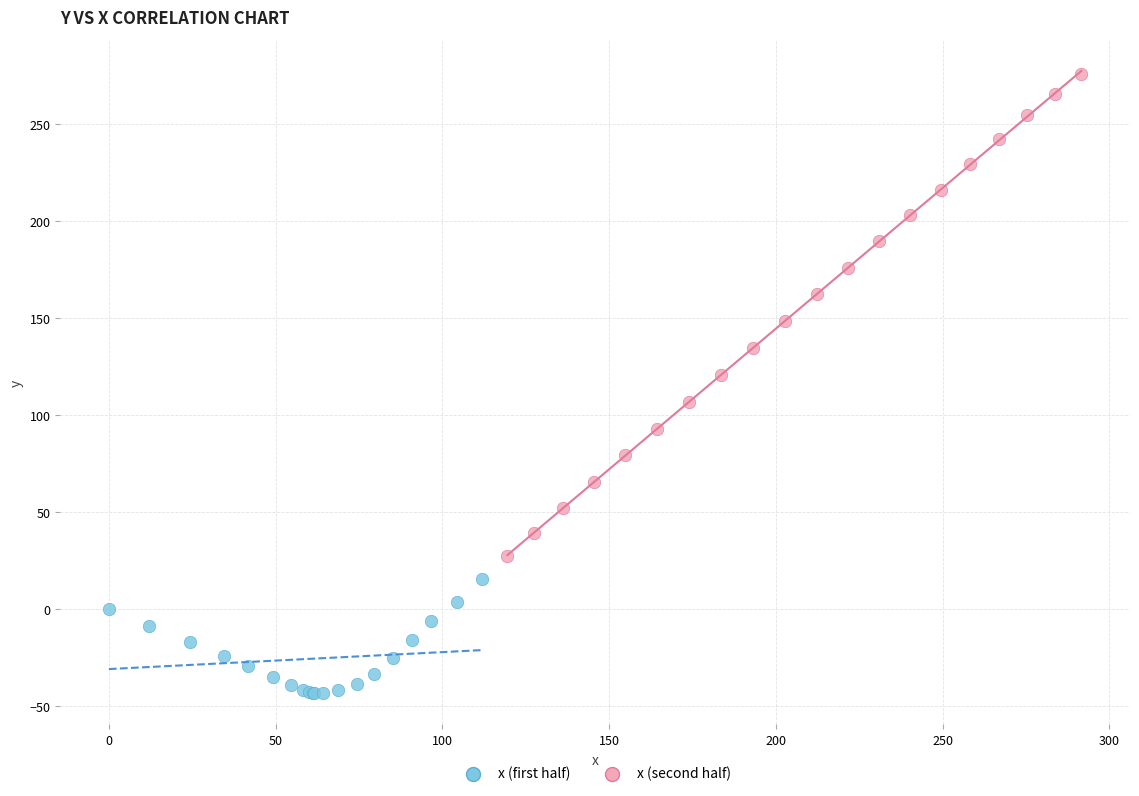

Which series has the widest spread of Y values?

x (second half)